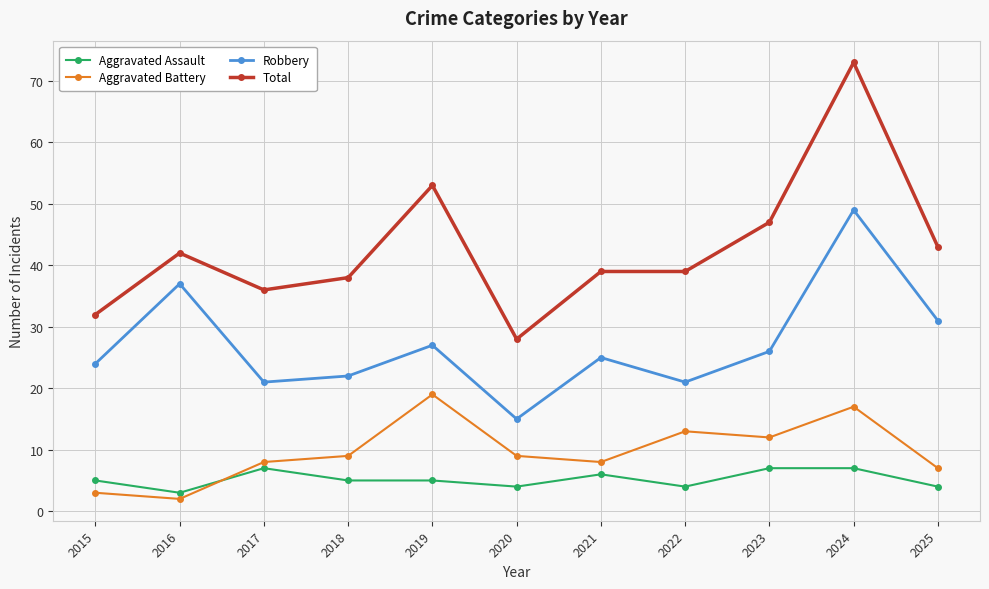

What is the highest value of the Aggravated Assault series?

7